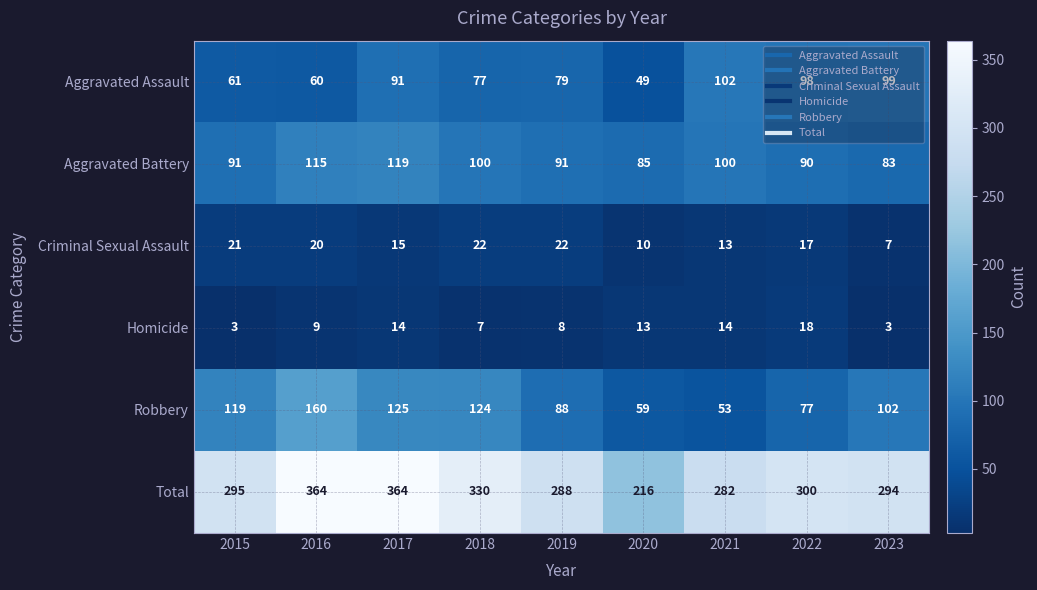

Which category has the highest value in the Robbery series?

2016